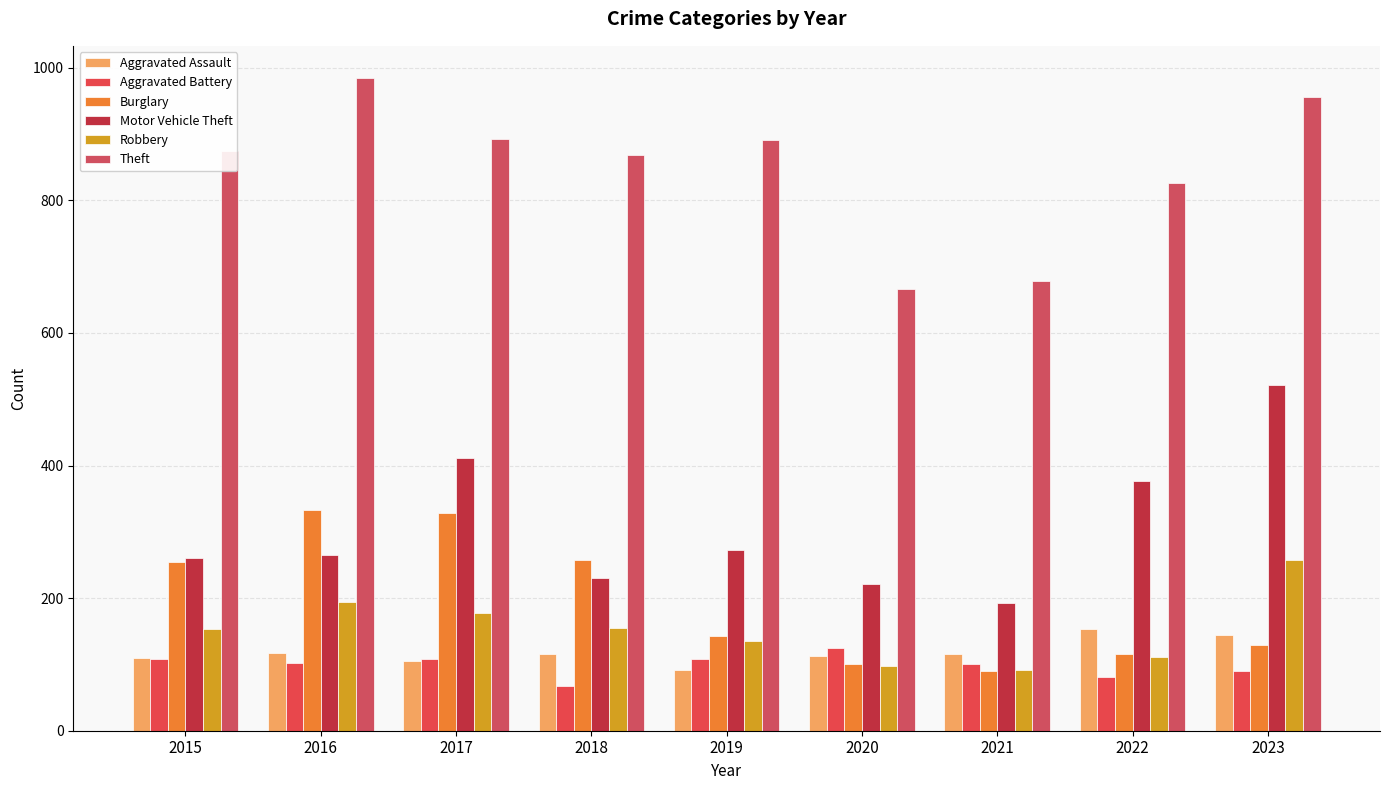

What are all the series names shown in the legend?

Aggravated Assault, Aggravated Battery, Burglary, Motor Vehicle Theft, Robbery, Theft